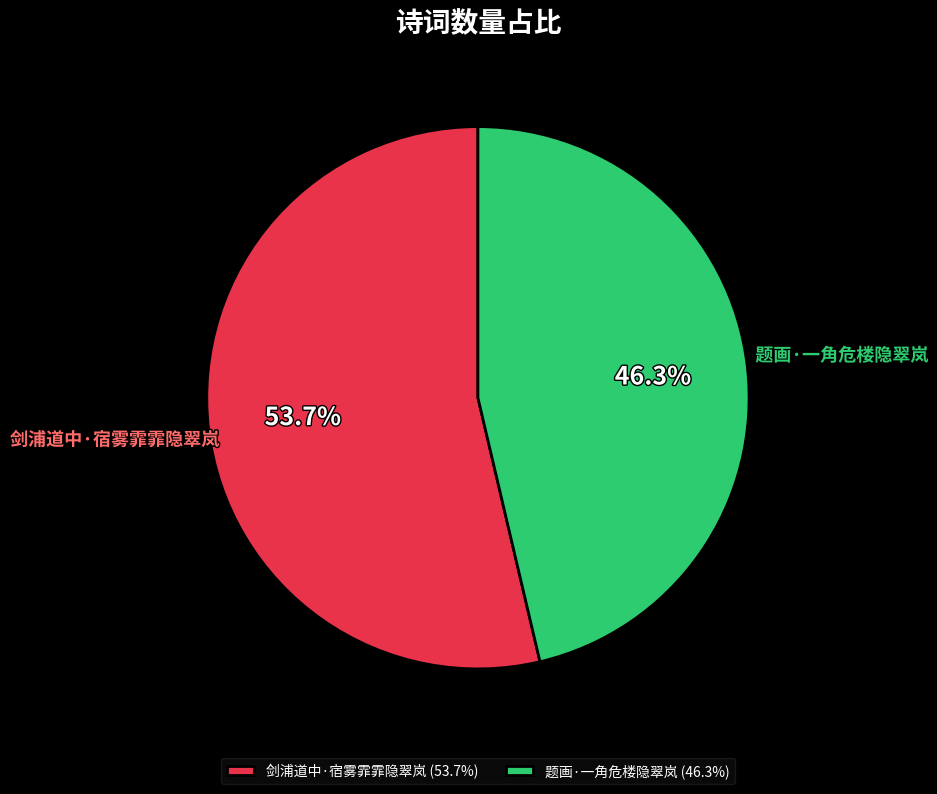

To the nearest percent, what is the combined percentage of 题画·一角危楼隐翠岚 and 剑浦道中·宿雾霏霏隐翠岚?

100%